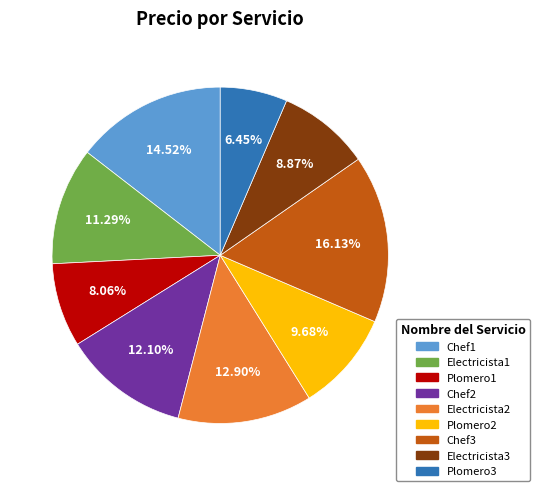

Which category has the smallest portion of the pie?

Plomero3